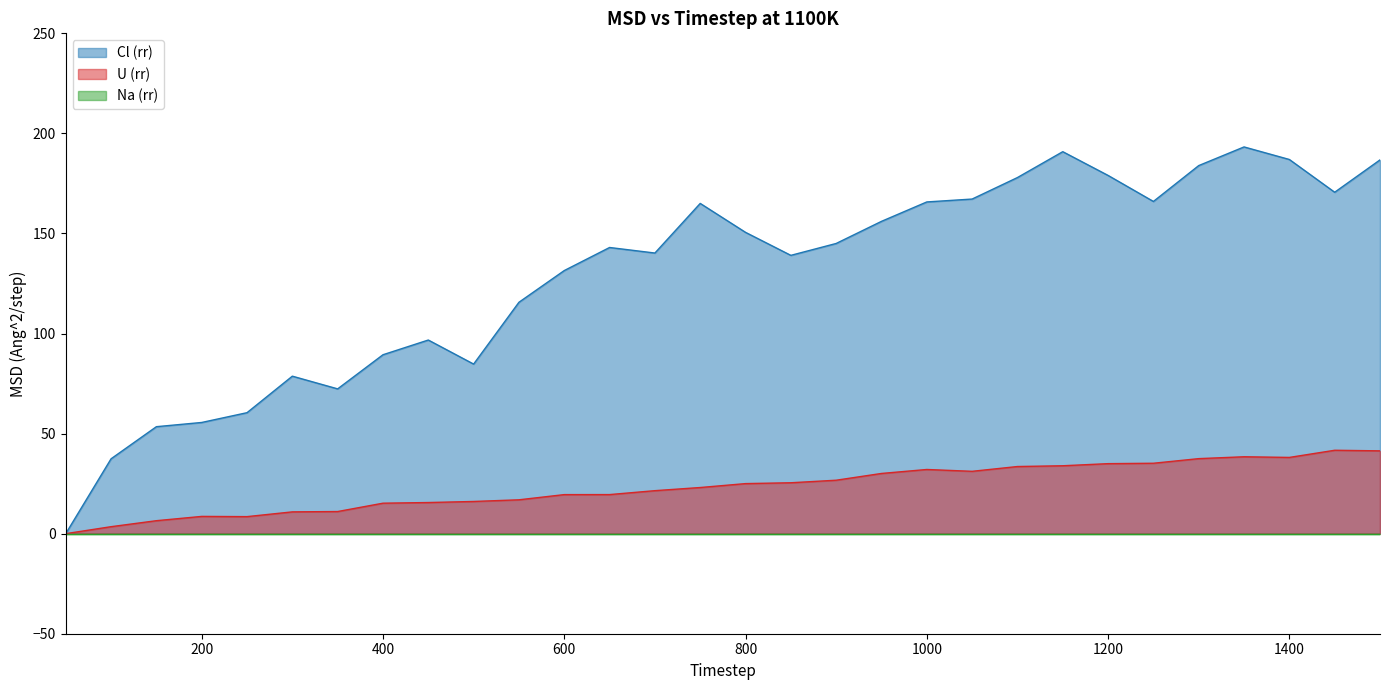

What is the value of the U (rr) point at the 8th from the left?

15.2